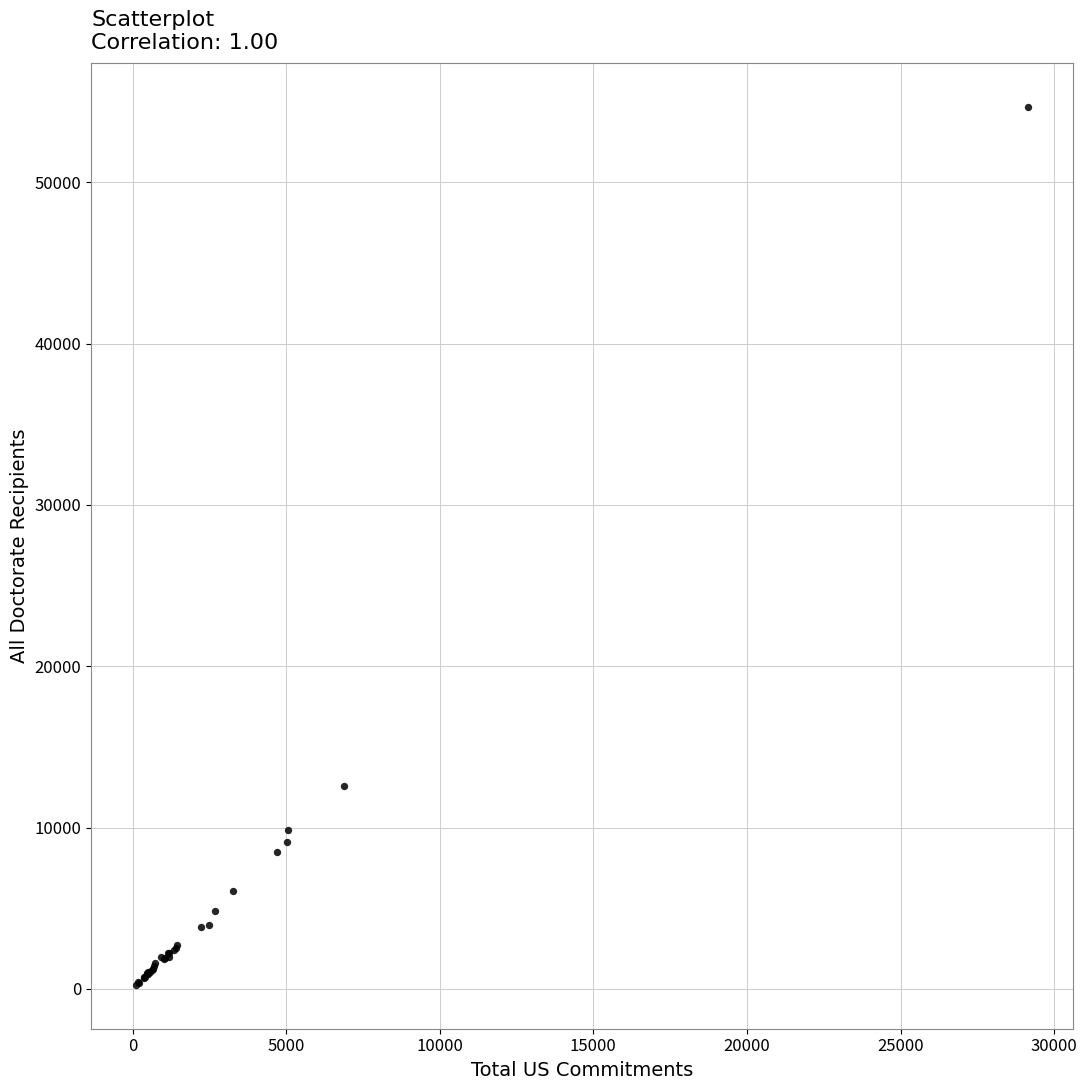

What Y value in the scatter plot is closest to 27458?

12592